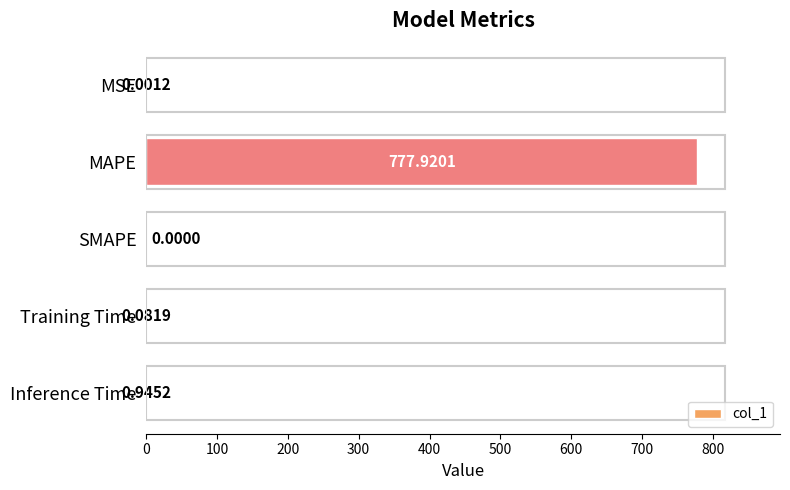

What is the change in value from MAPE to Training Time?

-777.8